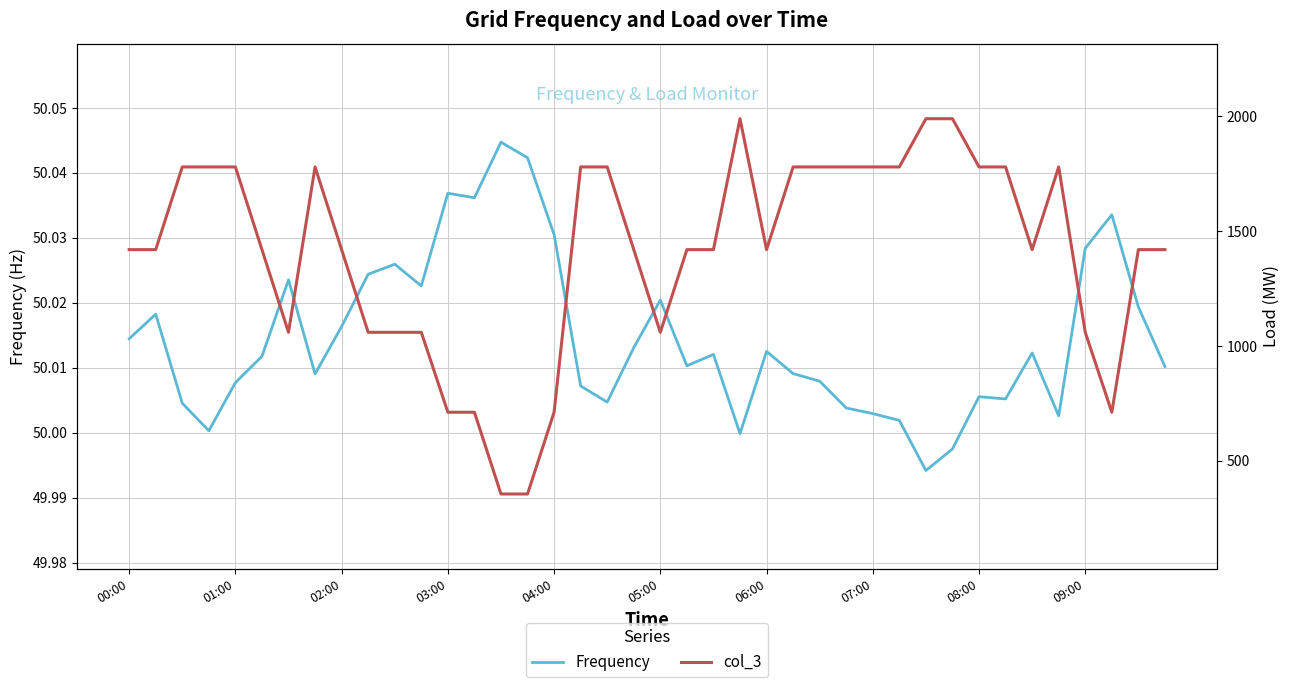

The col_3 series shows 770.6 at 02:00. True or false?

False